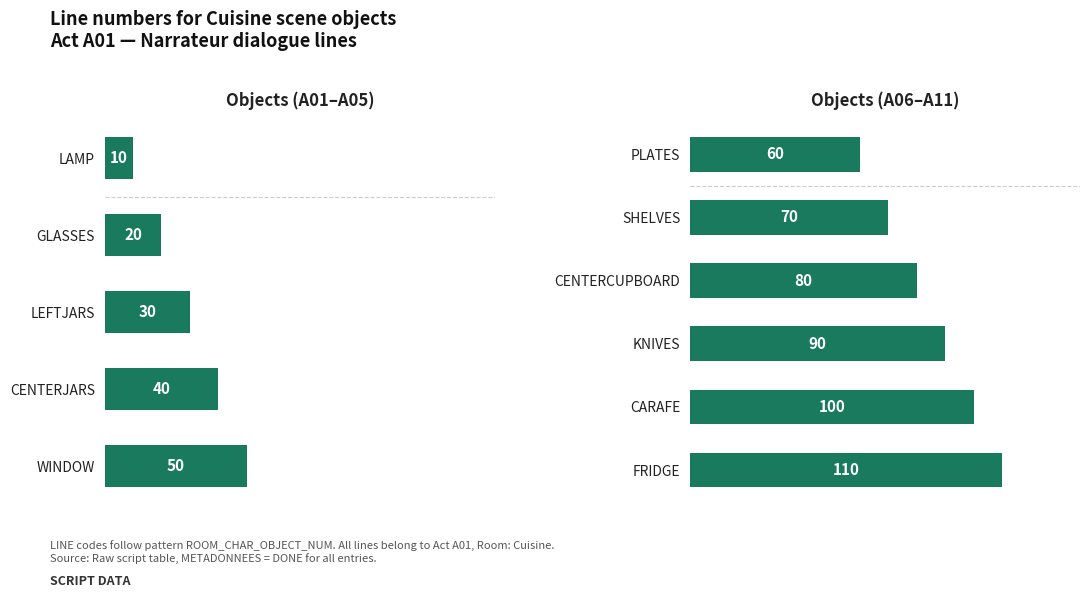

What is the difference between the second highest and second lowest values?

80